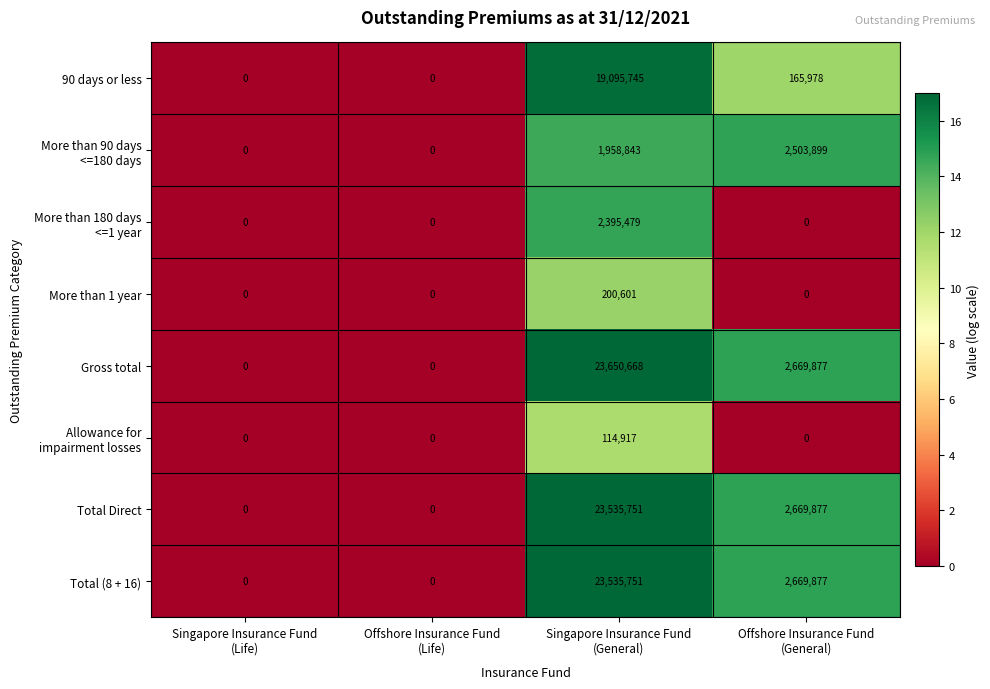

What is the average value of the Total Direct series?

6551407